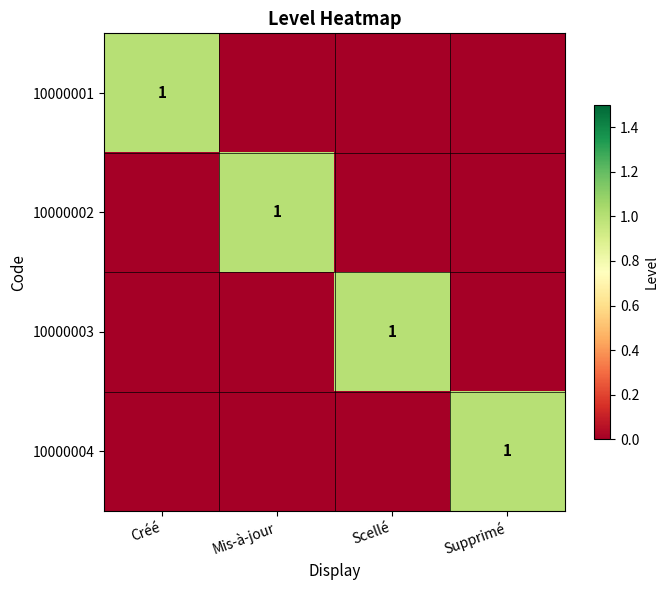

How many values in 10000001 are above zero?

1